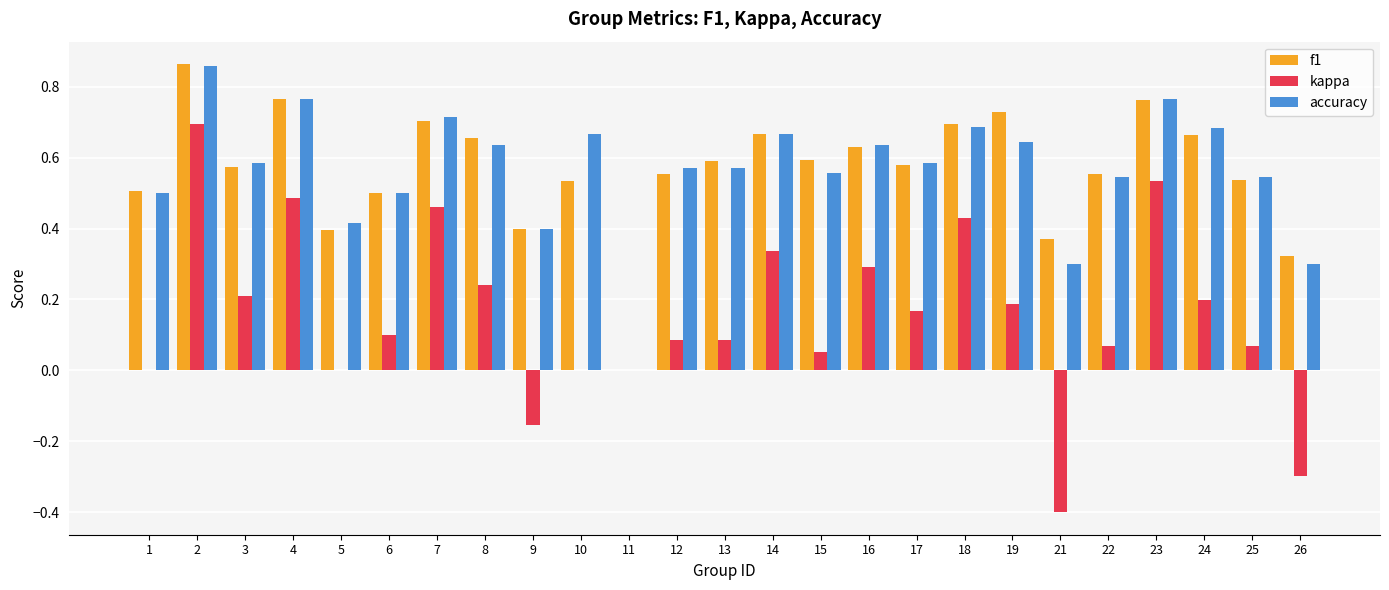

What is the sum of the accuracy values at 4 and 17?

1.3